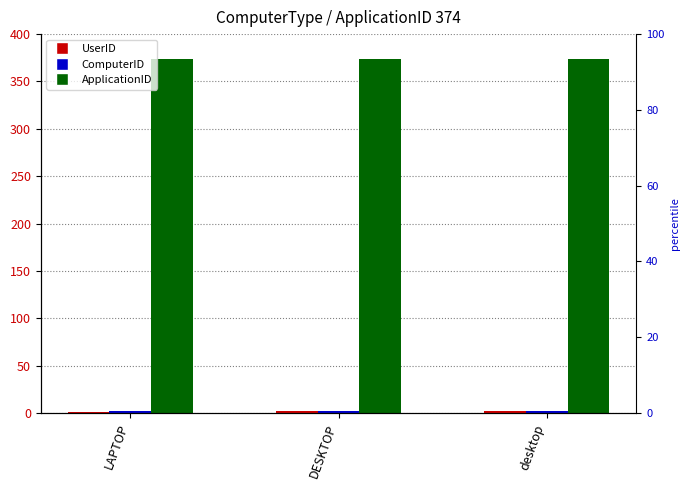

At which label does ApplicationID reach its peak?

LAPTOP